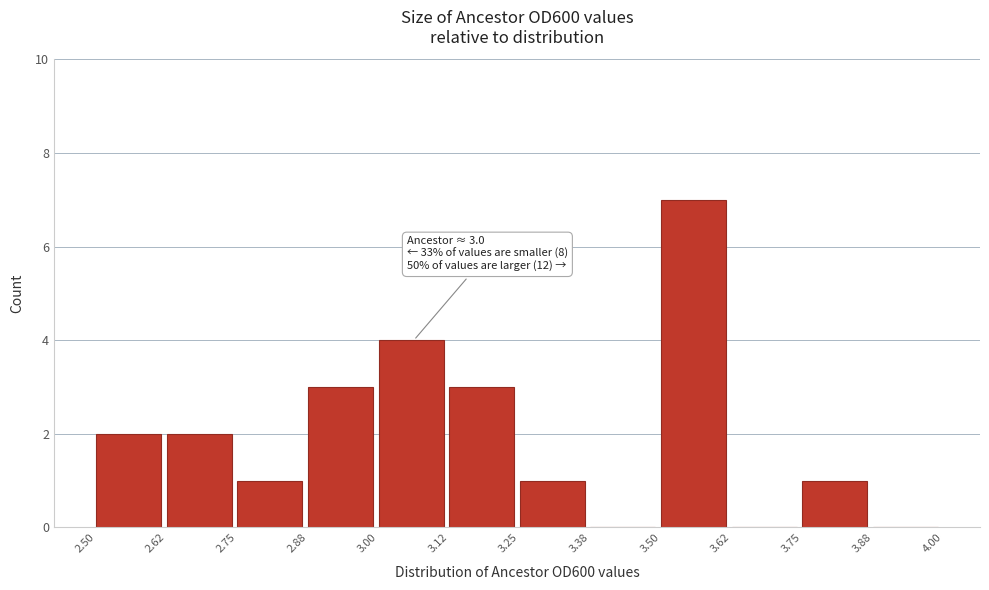

Over which range of the x-axis is the bar tallest?

3.50 to 3.62